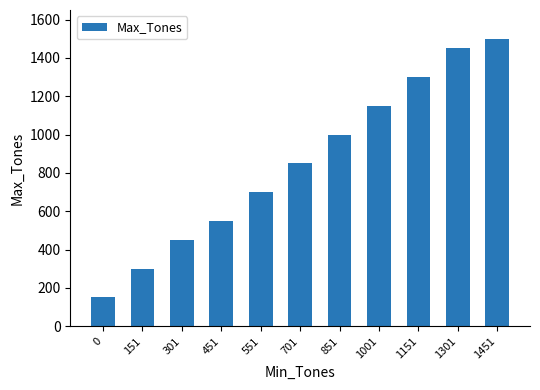

Rank the categories by value from lowest to highest.

0, 151, 301, 451, 551, 701, 851, 1001, 1151, 1301, 1451